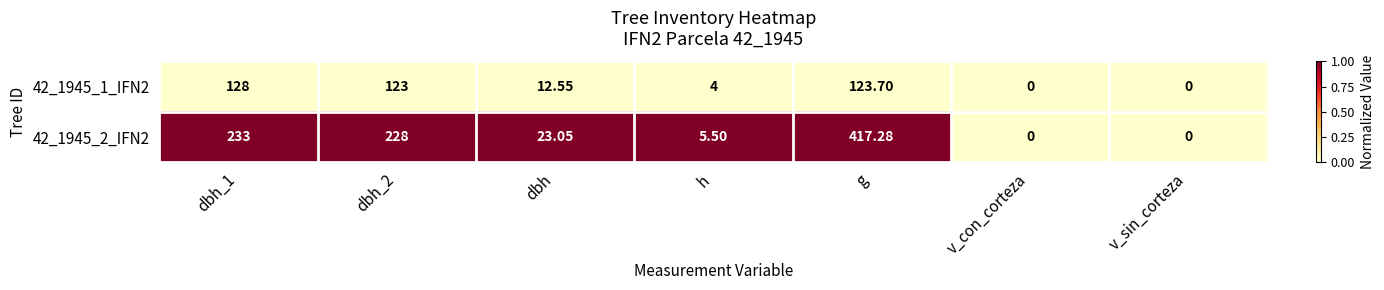

Which series changed the most between dbh_2 and v_con_corteza?

42_1945_2_IFN2